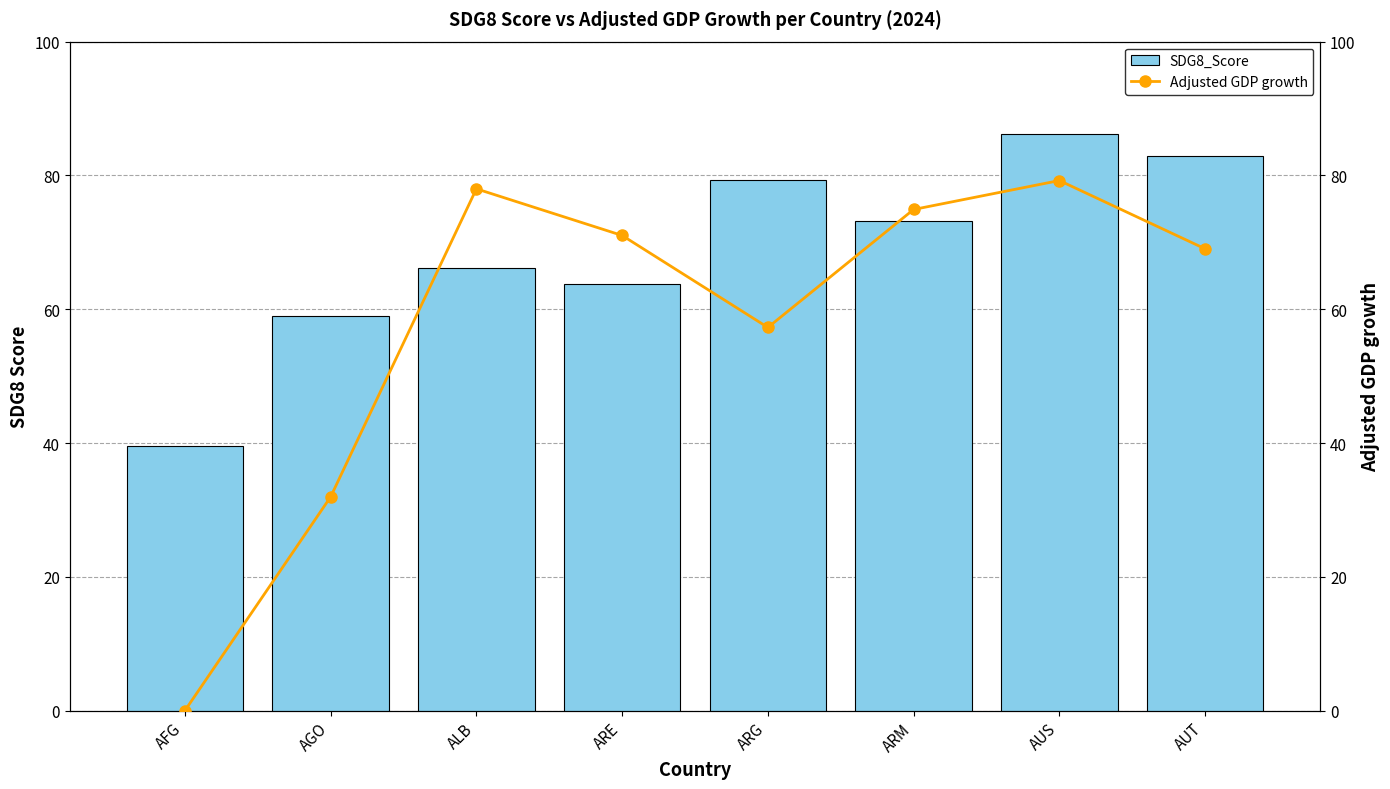

The Adjusted GDP growth series shows 79.2 at AUS. True or false?

True